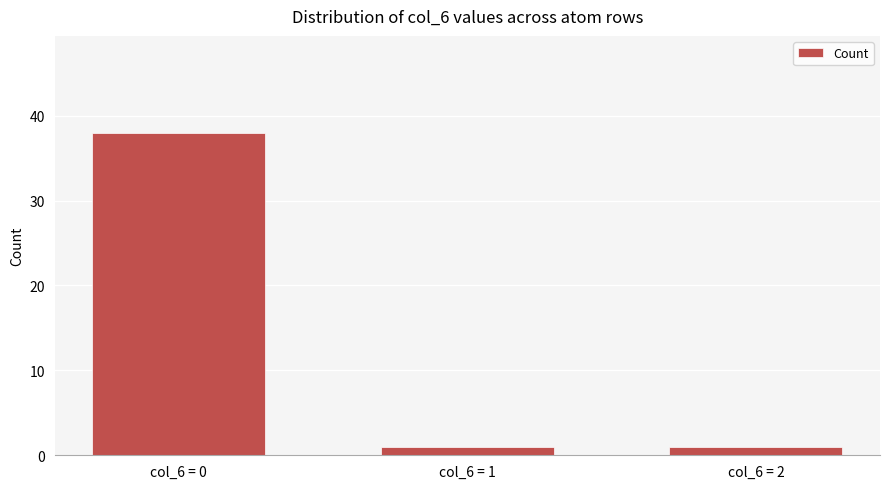

Approximately how many times larger is the value at col_6 = 1 compared to col_6 = 2?

1.0